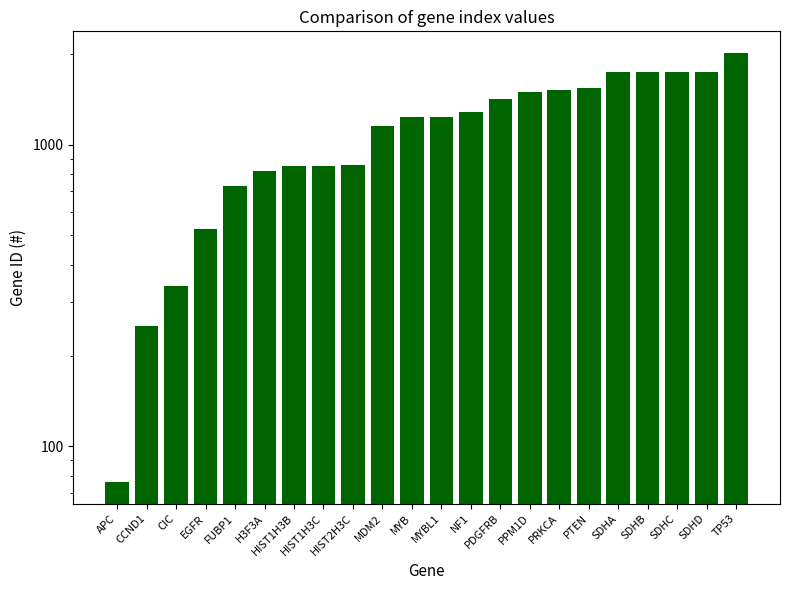

What is the greatest value displayed?

2017